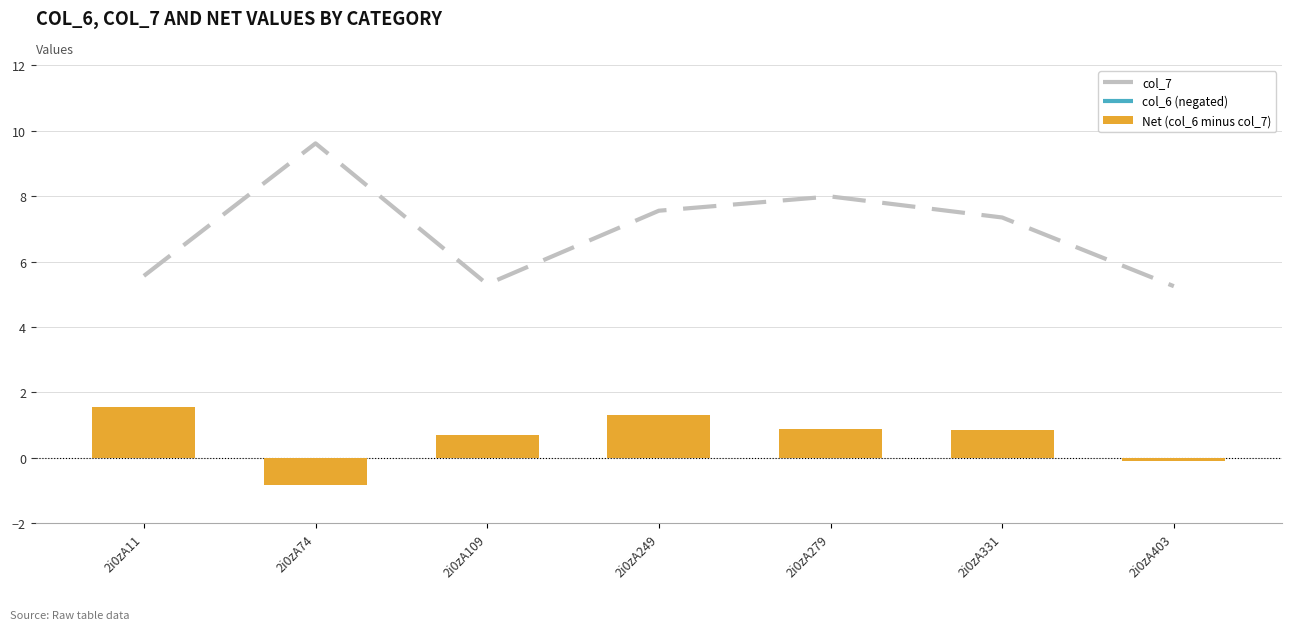

List the series in order of their peak value, highest first.

col_7, Net (col_6 minus col_7), col_6 (negated)